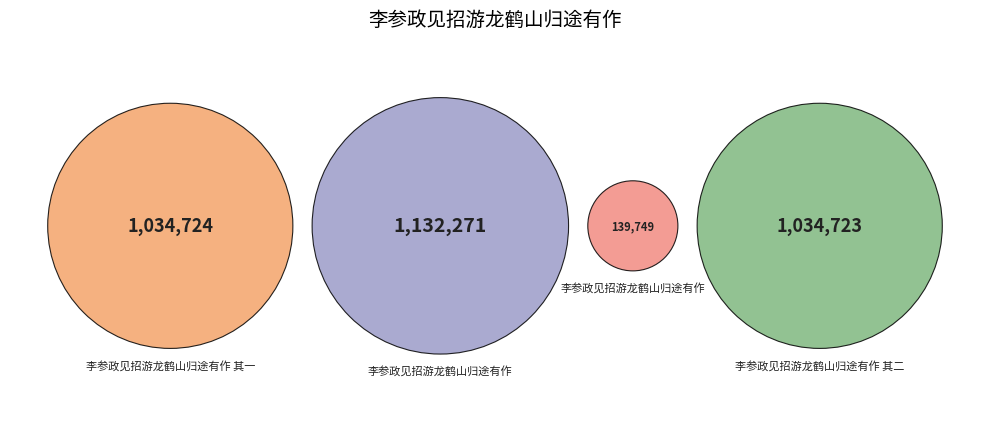

How many slices are in this pie chart?

4